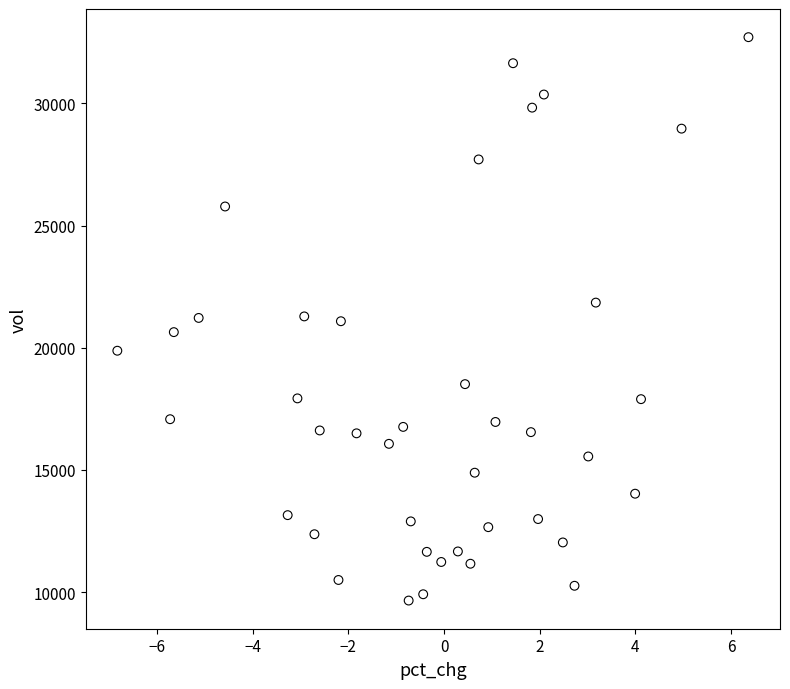

What is the range of X values (max minus min)?

13.2